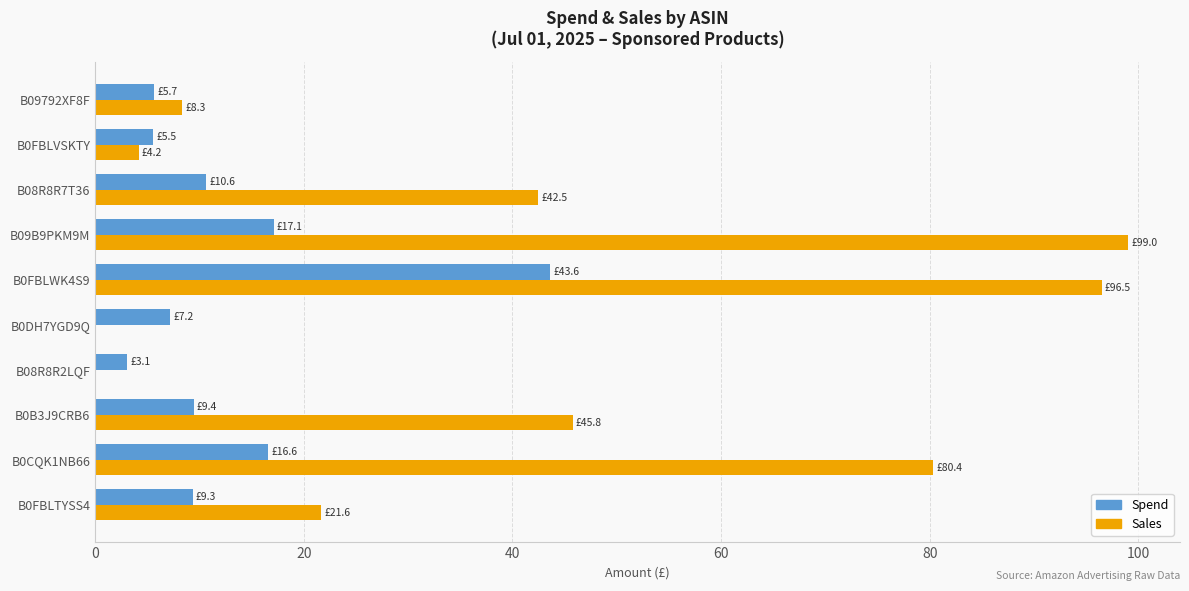

The value of Spend at B09B9PKM9M is 11.8. True or false?

False